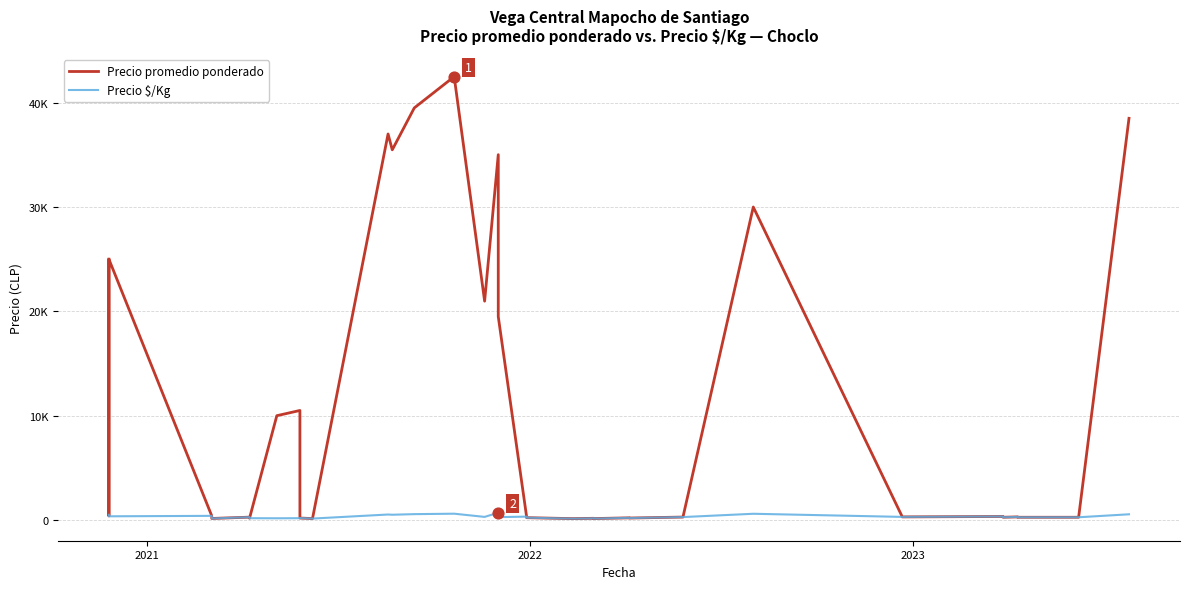

Which series reaches the minimum Y coordinate?

Precio promedio ponderado